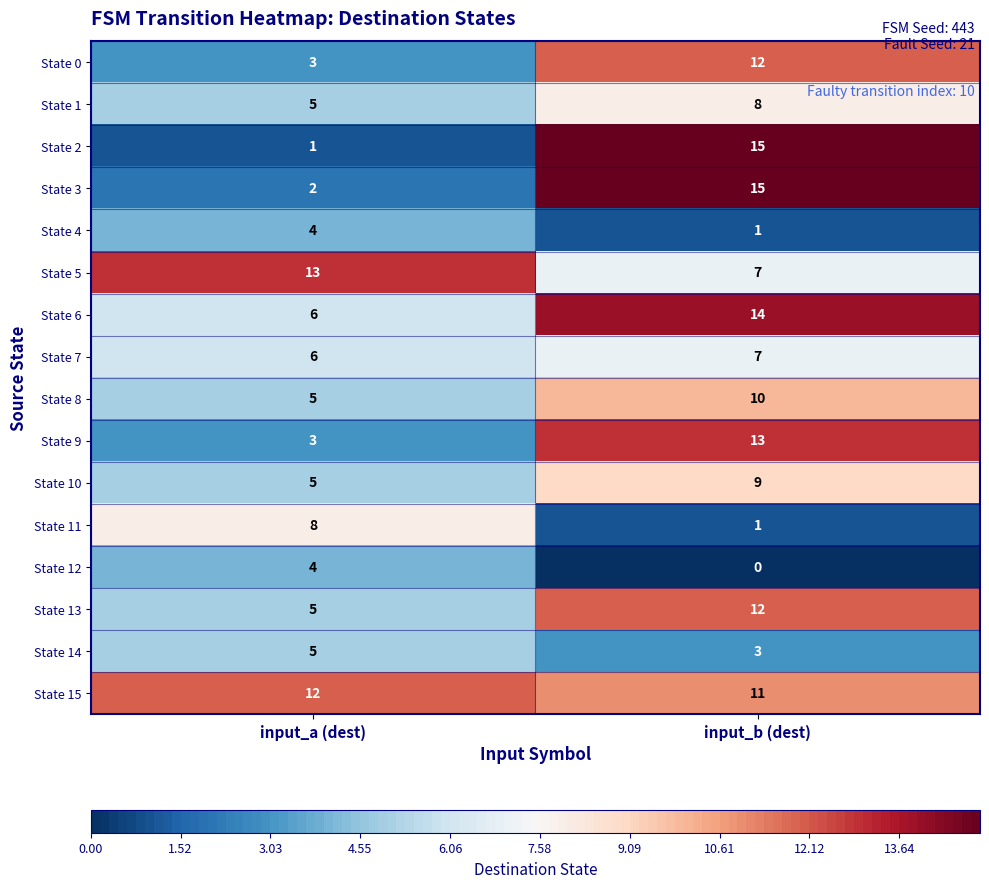

What is the spread (max minus min) of values at input_a (dest)?

12